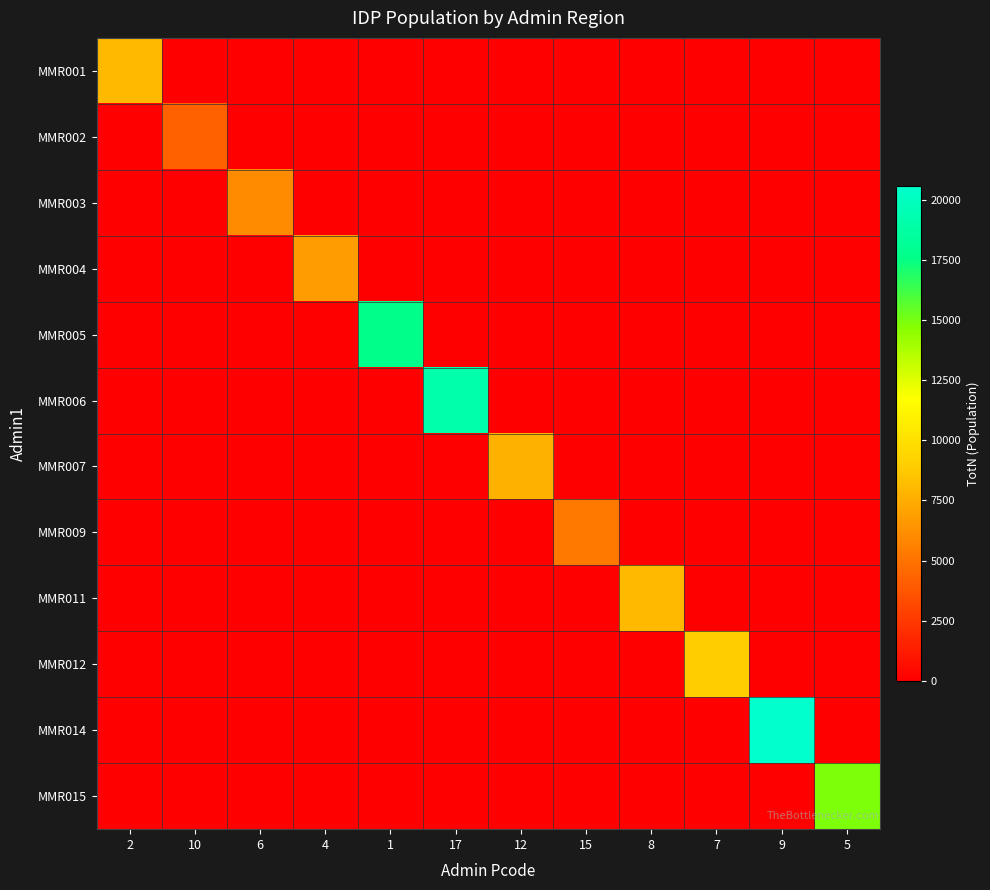

At 9, list the series in order from largest to smallest.

MMR014, MMR001, MMR002, MMR003, MMR004, MMR005, MMR006, MMR007, MMR009, MMR011, MMR012, MMR015